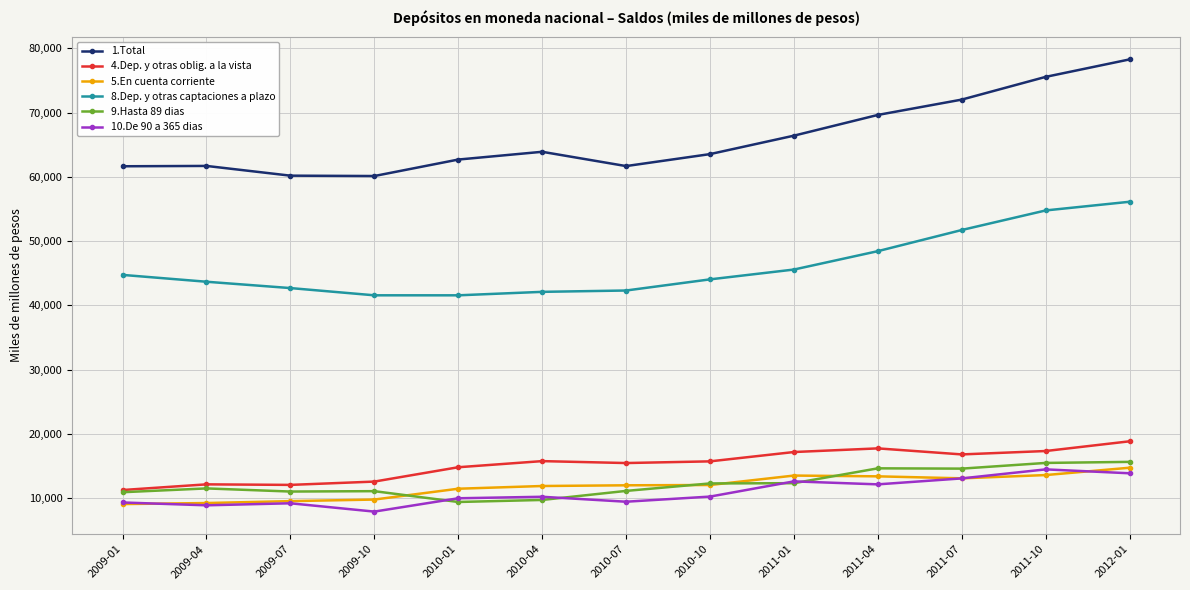

What is the difference between the maximum and minimum values in the 8.Dep. y otras captaciones a plazo series?

14566